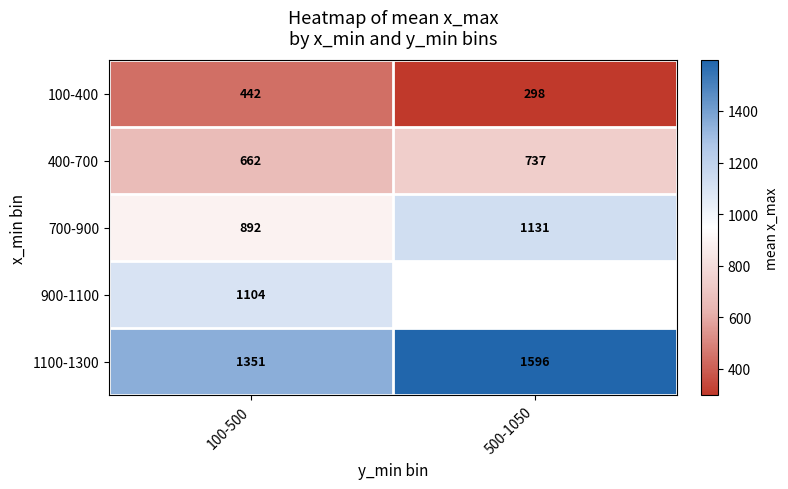

Rank the categories by 1100-1300 value from highest to lowest.

500-1050, 100-500